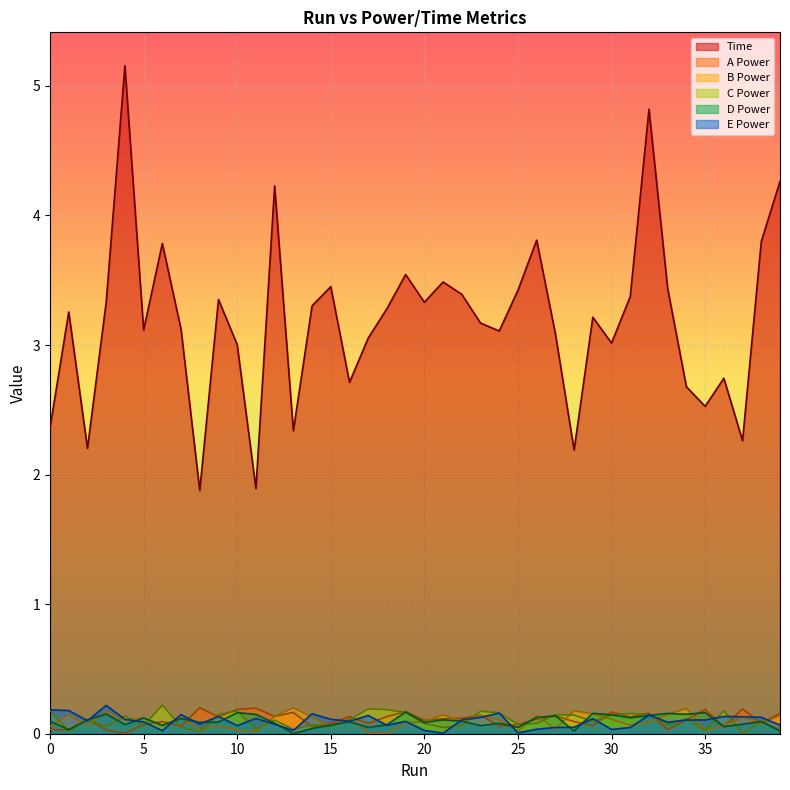

Is it true that B Power equals 0.1 at 31?

True